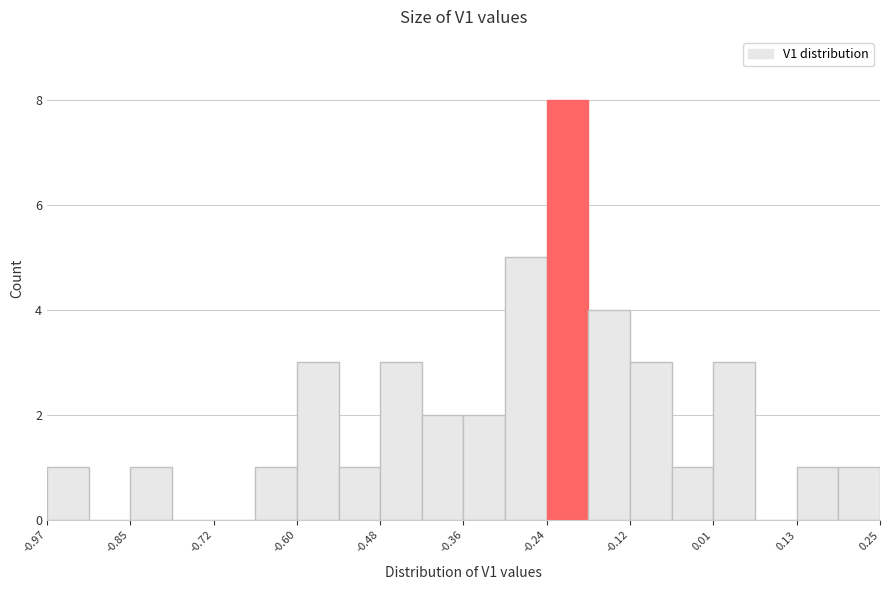

Read against the x-axis, roughly where is the centre of the tallest bar?

-0.20